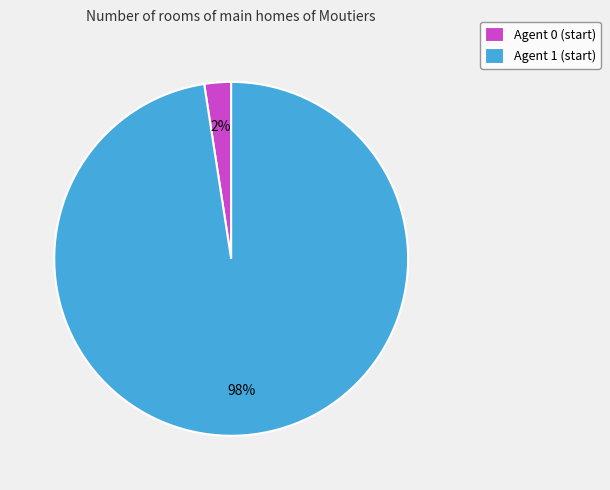

Do Agent 1 (start) and Agent 0 (start) together represent more than half of the pie?

Yes